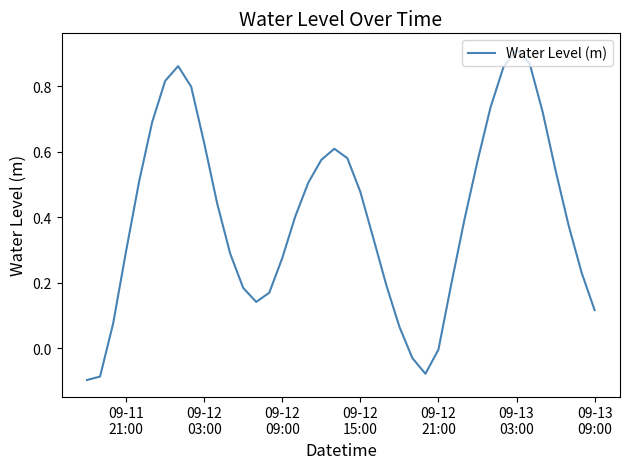

What is the difference between the maximum and minimum values?

1.0